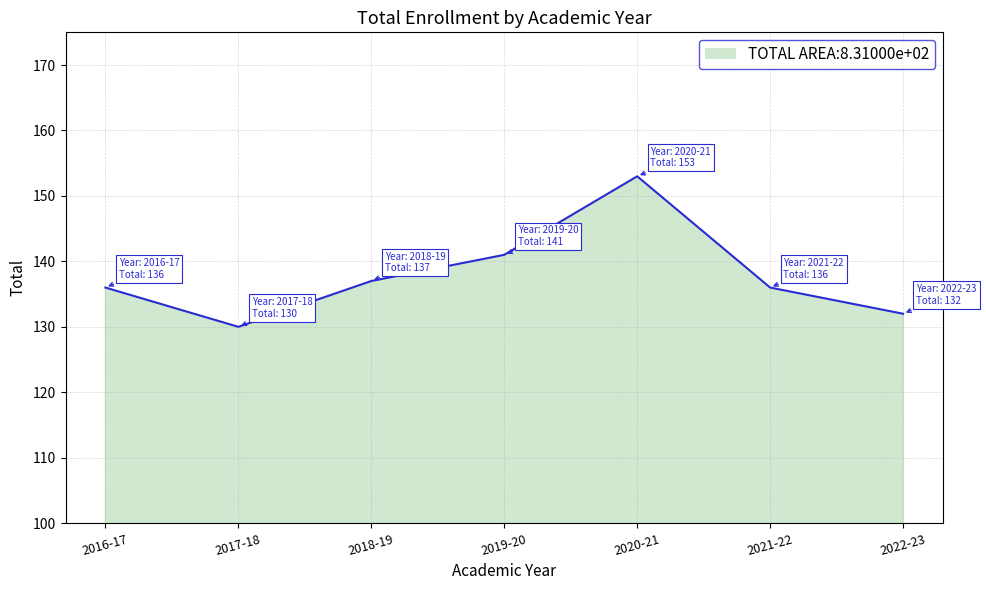

What is the sum of the values at 2022-23 and 2017-18?

262